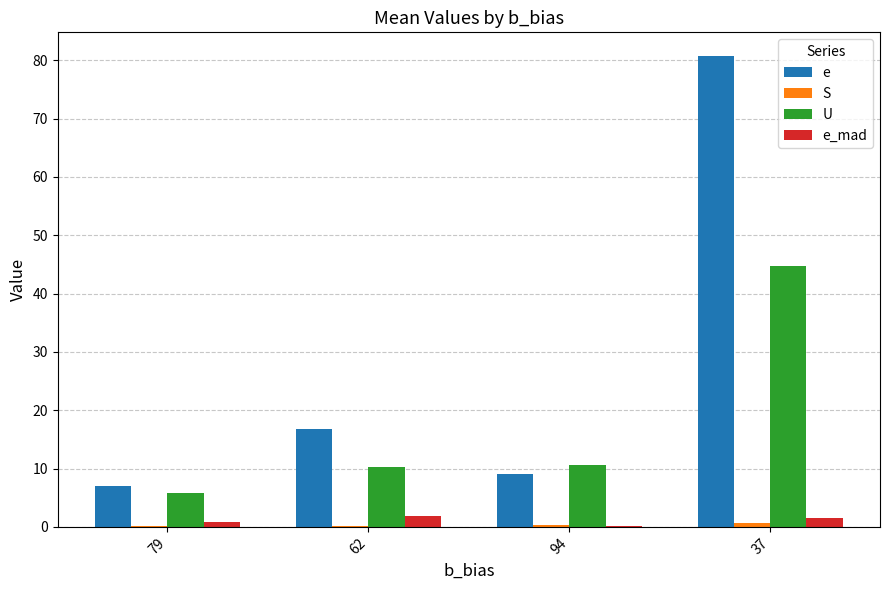

At which category is the sum across all series the highest?

37